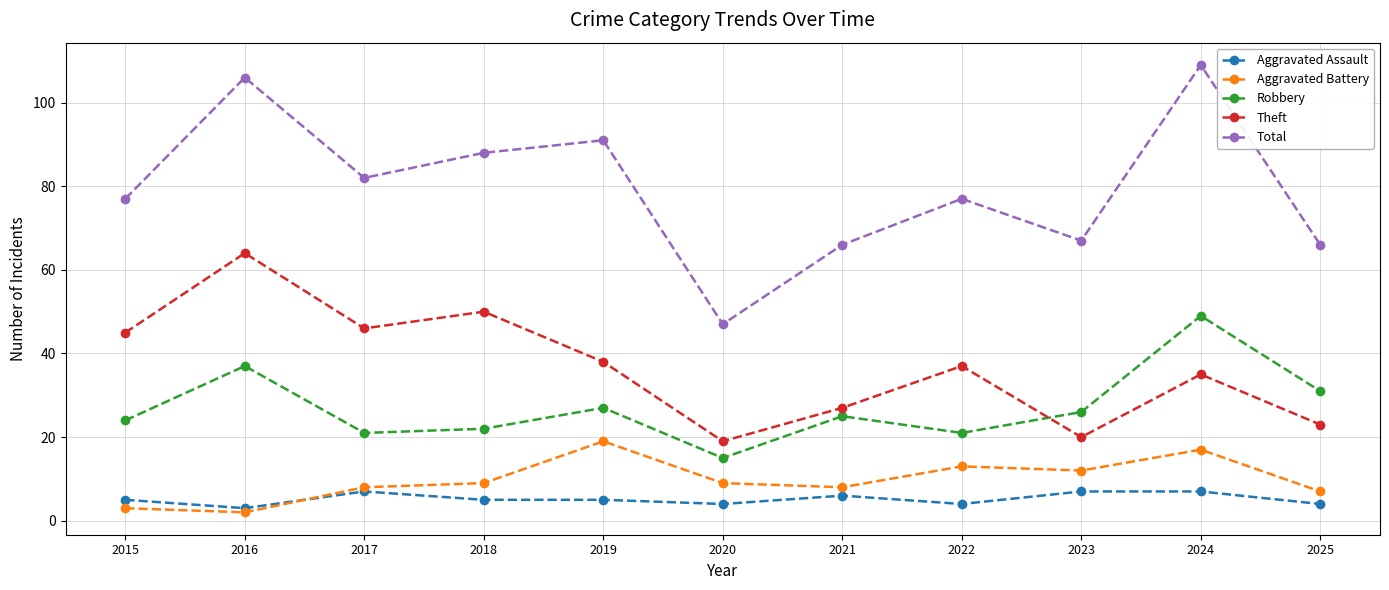

What is the average value of the Aggravated Battery series?

10